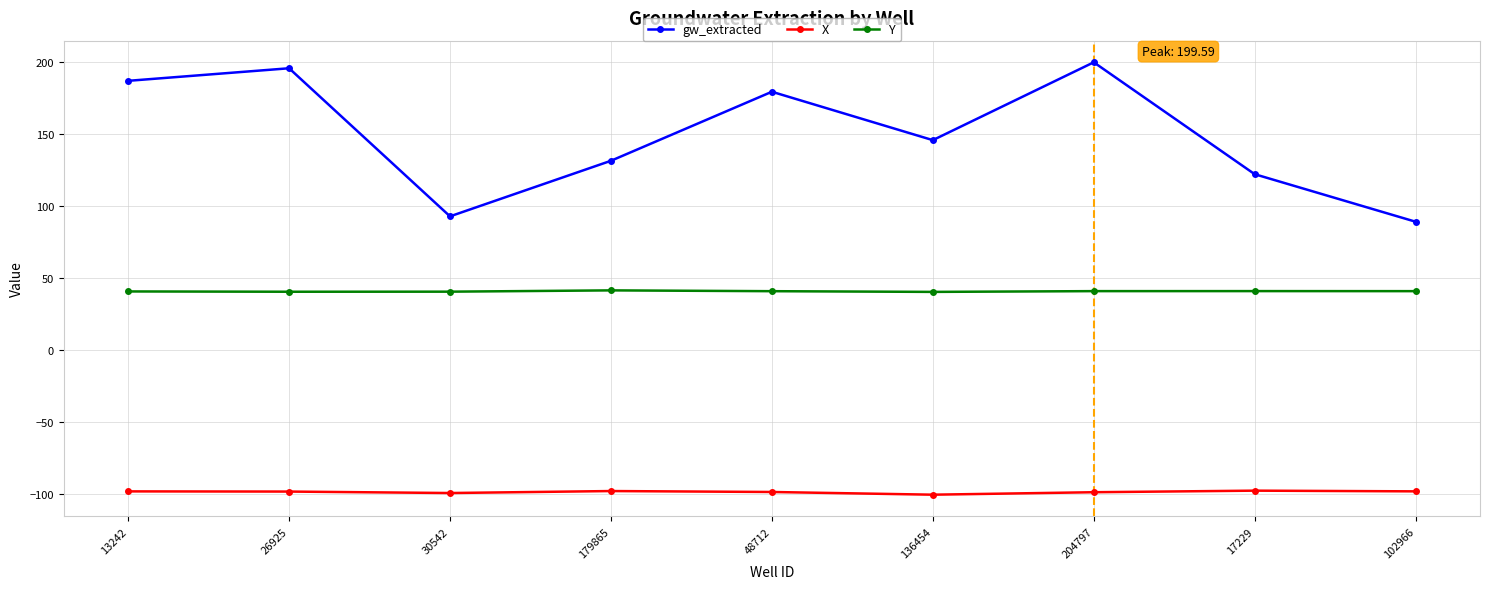

Rank the series at 48712 from highest to lowest value.

gw_extracted, Y, X